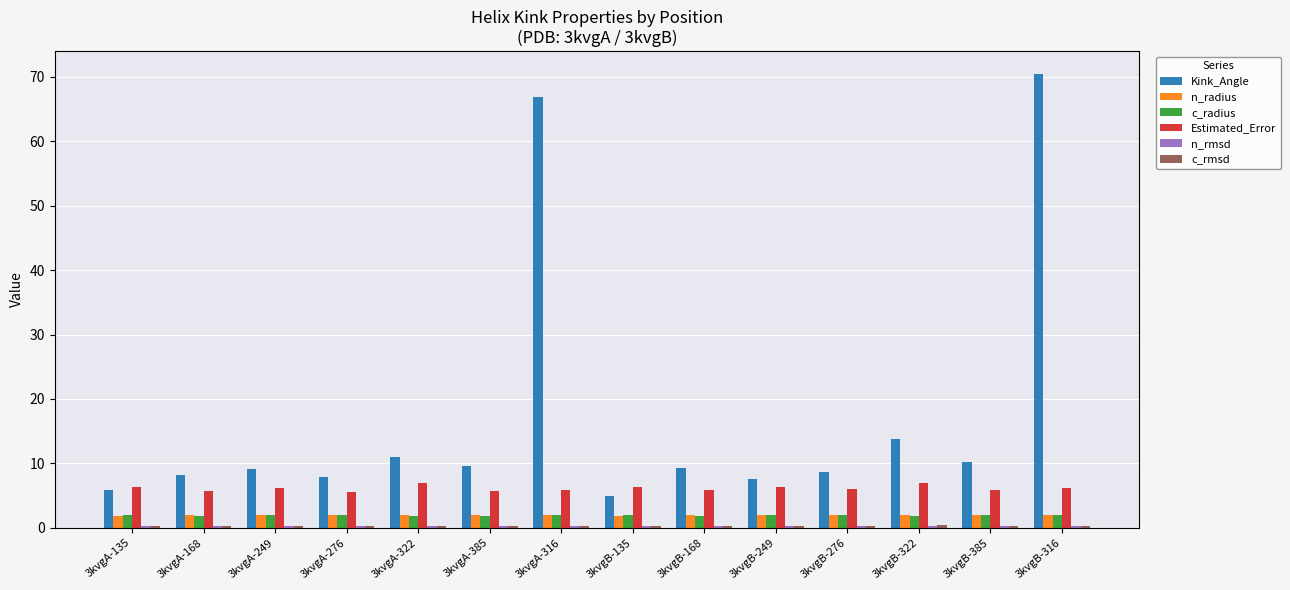

What is the minimum value shown in the chart?

0.3